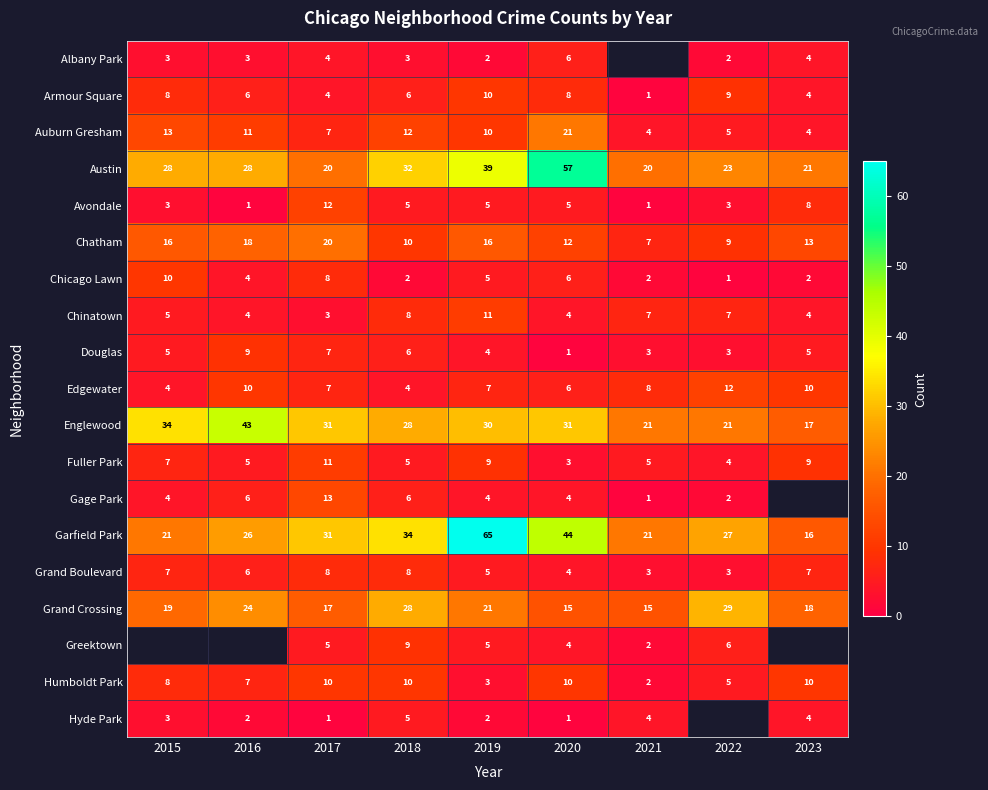

Is the value of Chinatown at 2016 greater than the value of Albany Park at 2016?

Yes